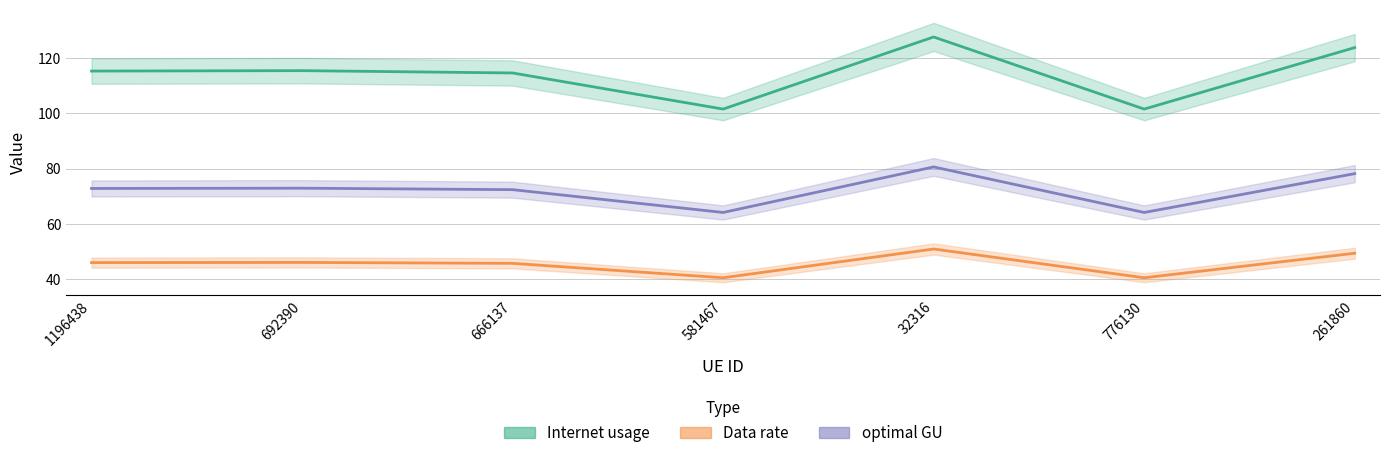

What is the sum of the Data rate values at 776130 and 666137?

86.3